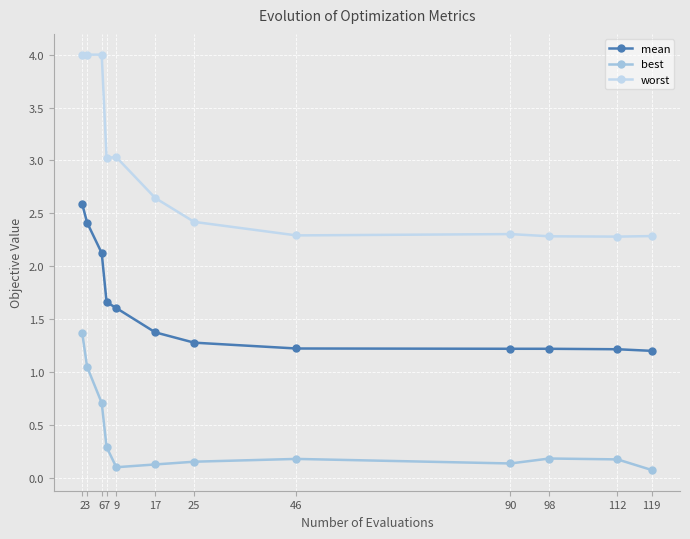

Which series has the largest range (max minus min)?

worst